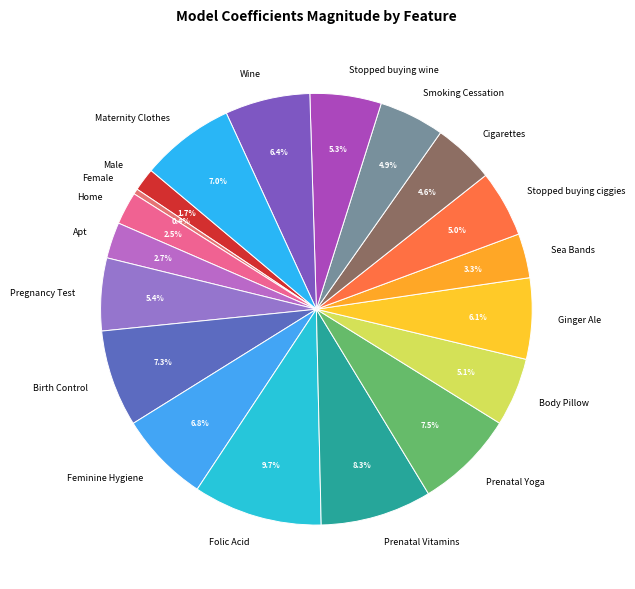

True or false: Prenatal Yoga accounts for 1% of the total.

False